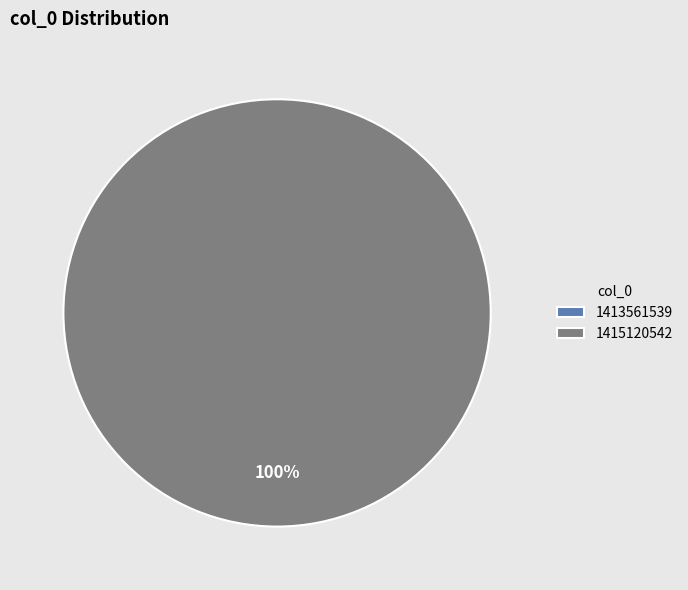

How many slices are in this pie chart?

2